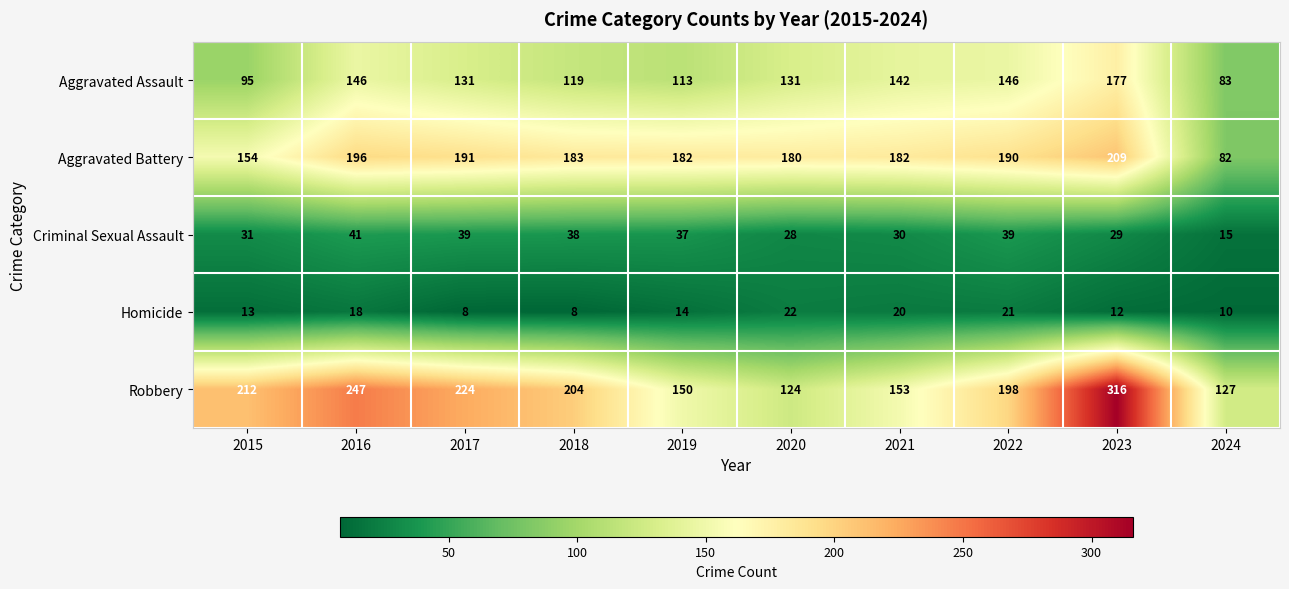

At which label does Aggravated Assault first exceed 131?

2016